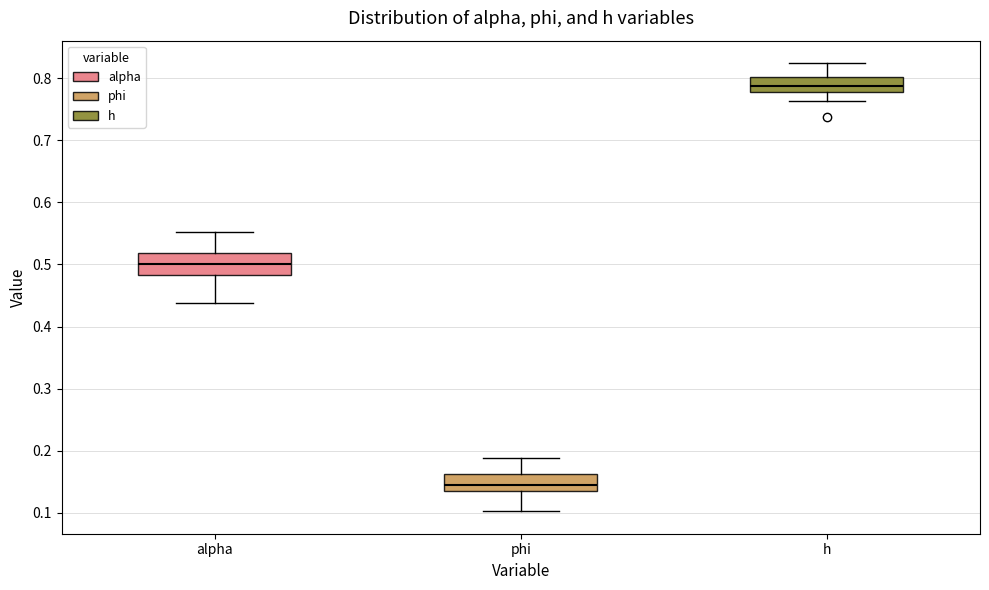

Where is the upper edge of the box for alpha on the y-axis? The values are not printed on the chart, so give them approximately, as read against the axis.

0.52